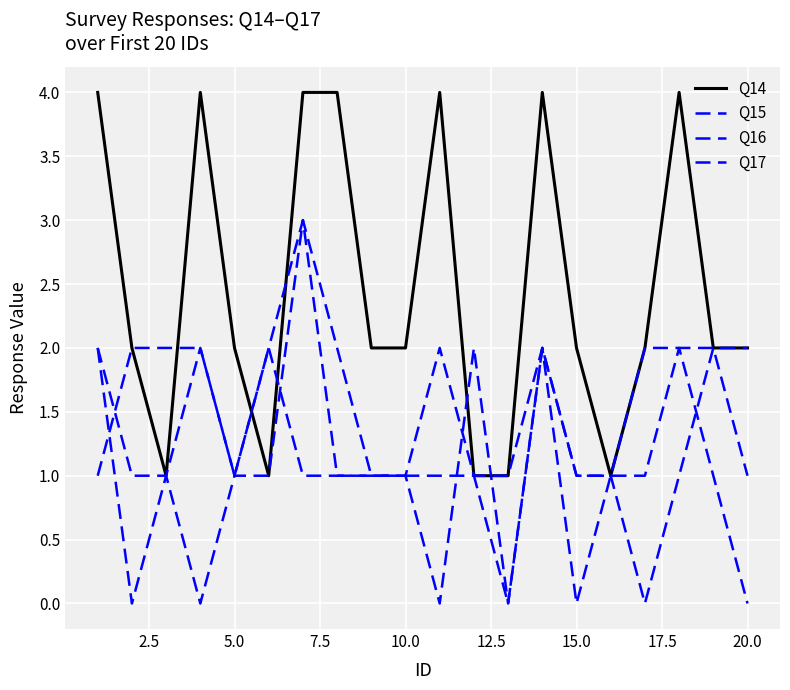

What is the average value of the Q15 series?

1